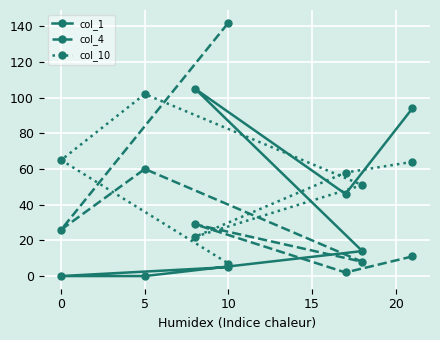

What are all the series names shown in the legend?

col_1, col_4, col_10